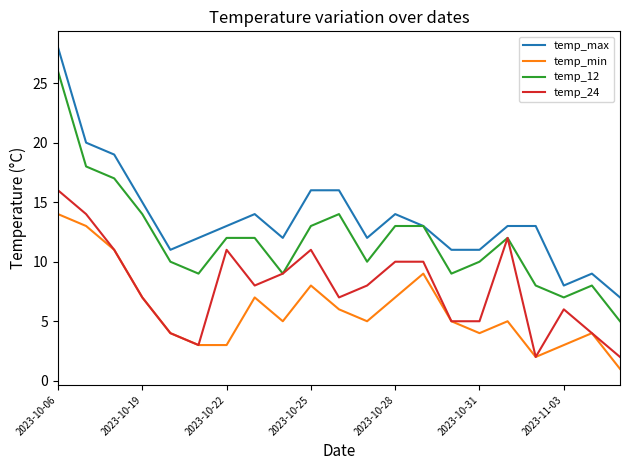

Reading left to right, extract all data points from this chart.

temp_max: 28	20	19	15	11	12	13	14	12	16	16	12	14	13	11	11	13	13	8	9	7
temp_min: 14	13	11	7	4	3	3	7	5	8	6	5	7	9	5	4	5	2	3	4	1
temp_12: 26	18	17	14	10	9	12	12	9	13	14	10	13	13	9	10	12	8	7	8	5
temp_24: 16	14	11	7	4	3	11	8	9	11	7	8	10	10	5	5	12	2	6	4	2